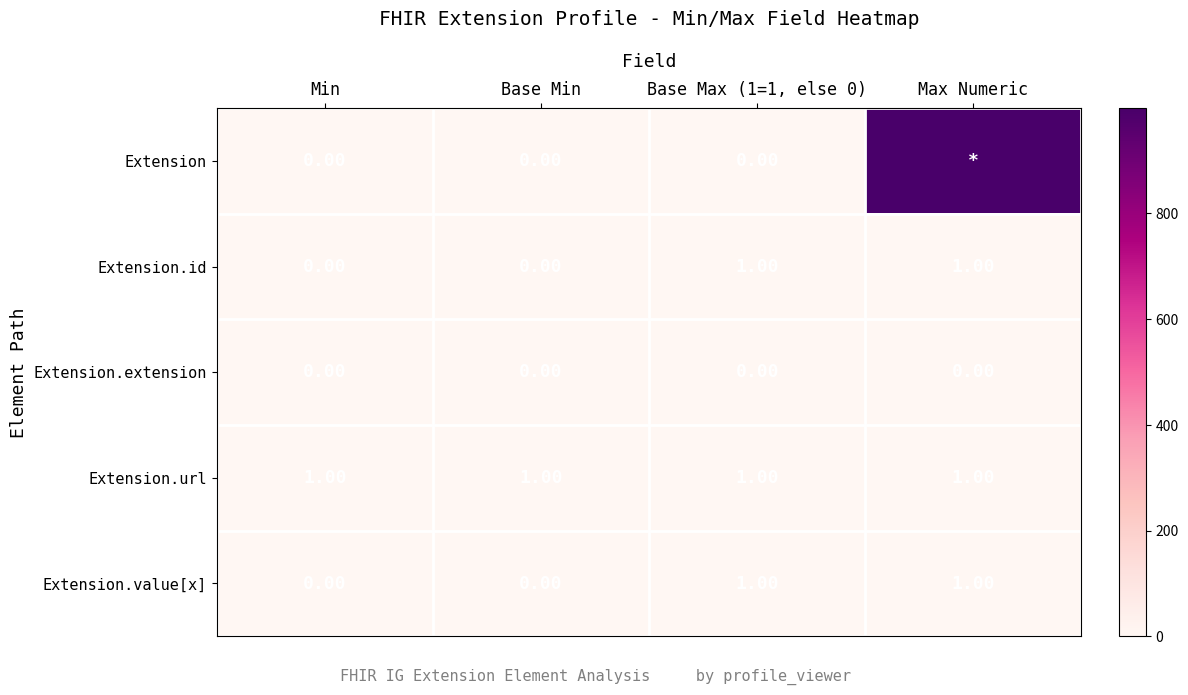

At how many categories does at least one series exceed 417?

1